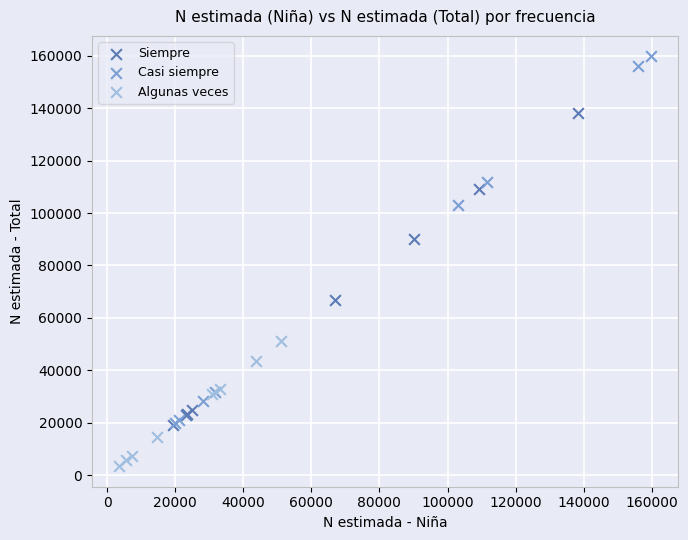

Which series contains the lowest Y value?

Algunas veces